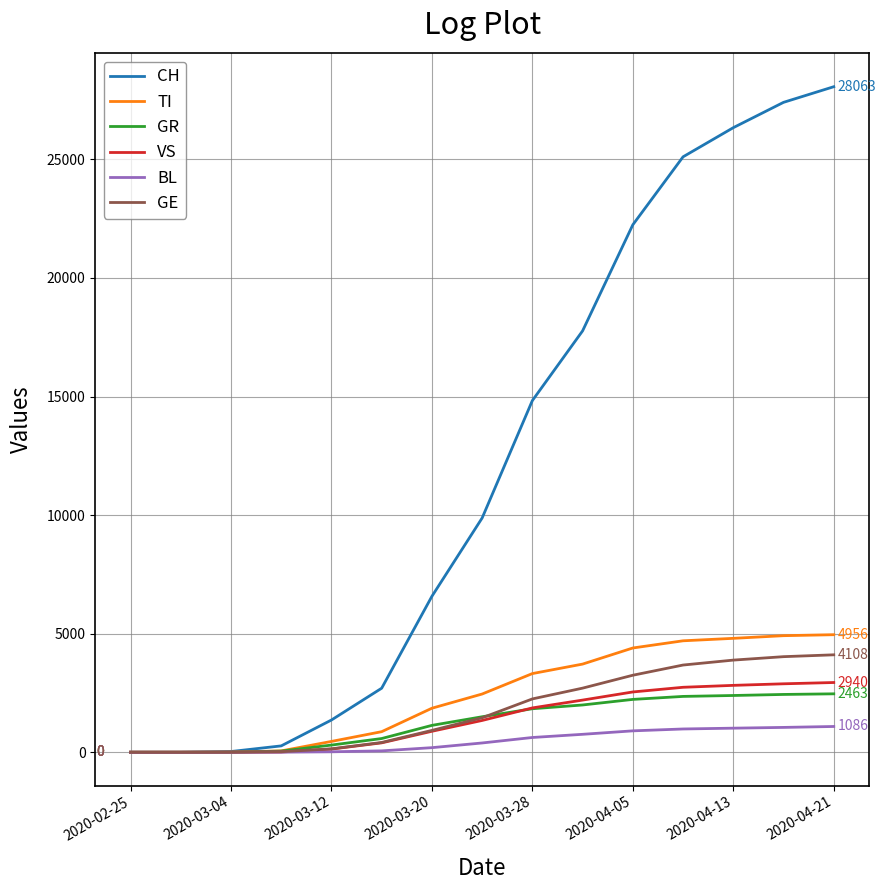

Which series has the largest total across all categories?

CH